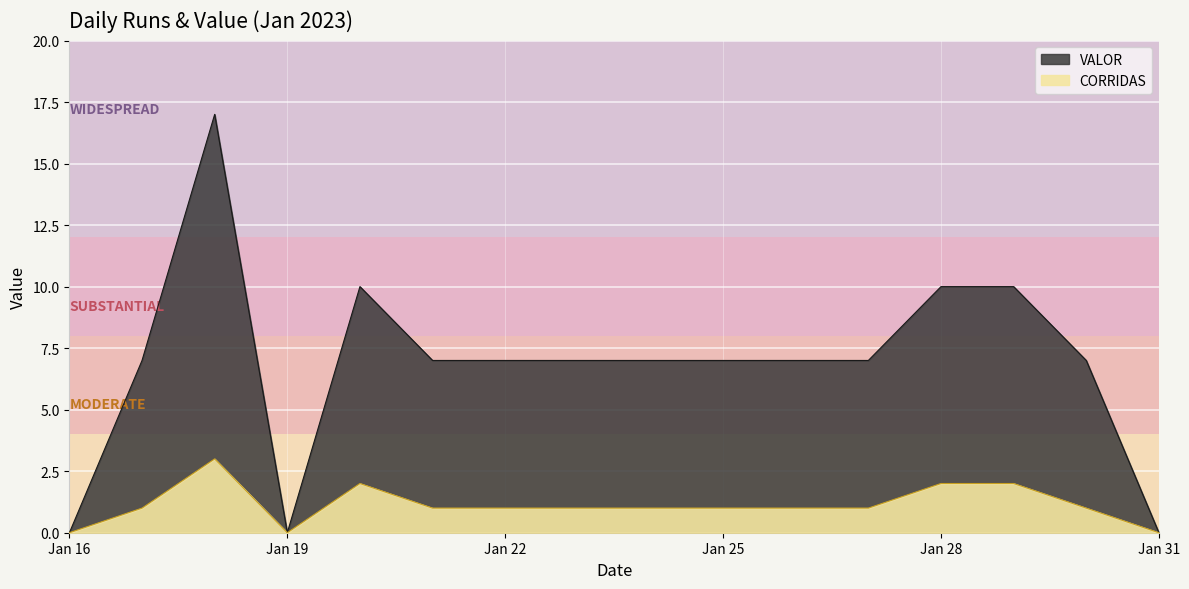

What is the difference between the highest and lowest values at 2023-01-25?

6